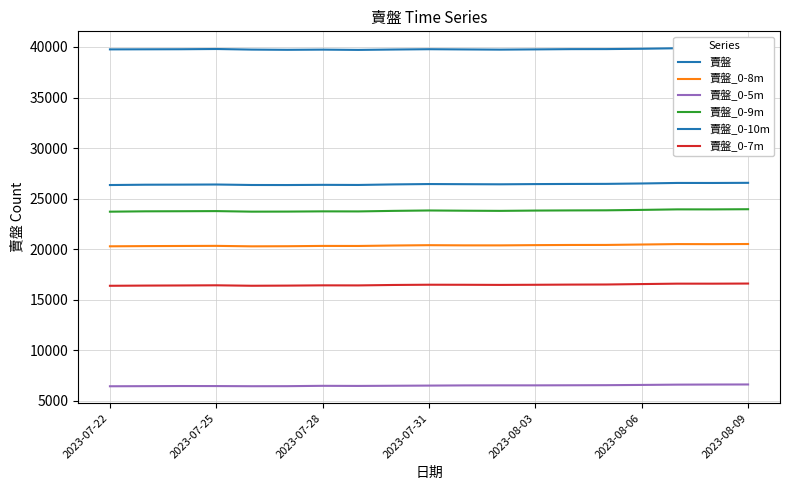

At which category is the sum across all series the highest?

2023-08-09